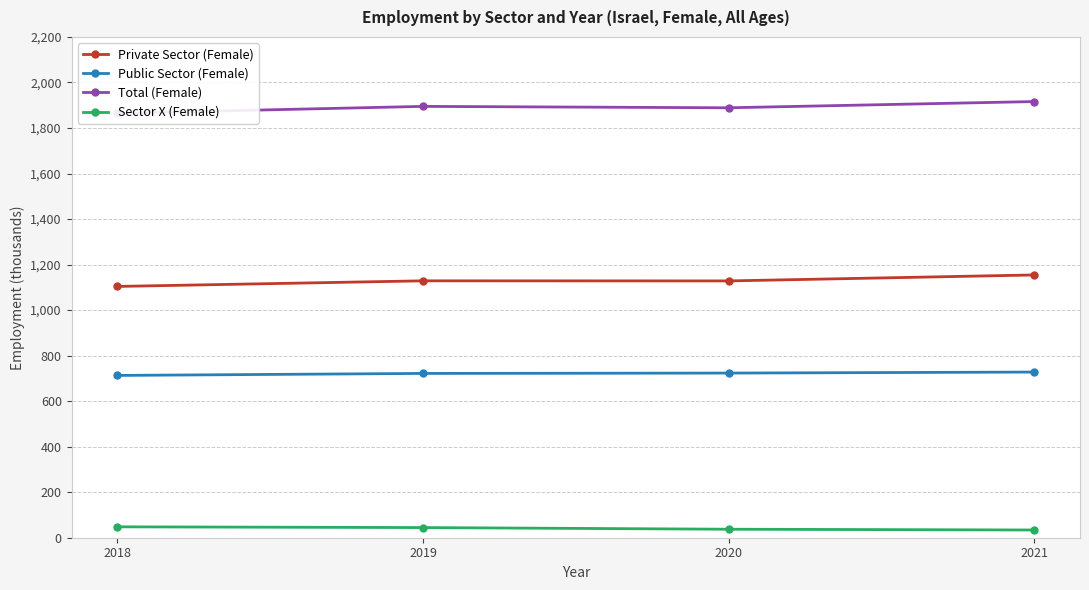

Which category has the highest value in the Sector X (Female) series?

2018